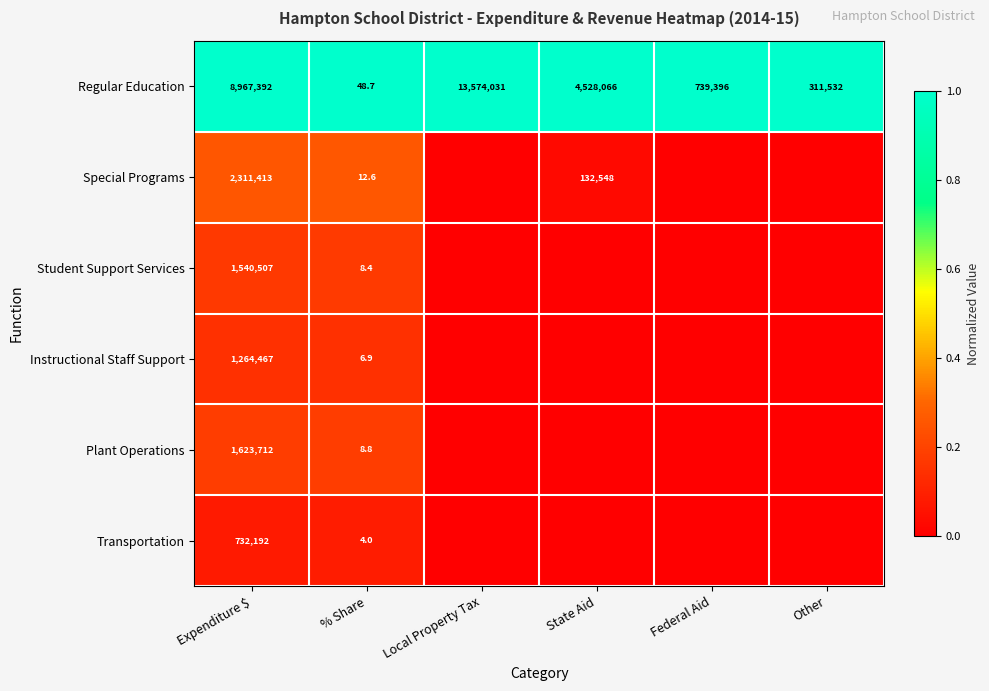

What is the average value of the Regular Education series?

4686744.3